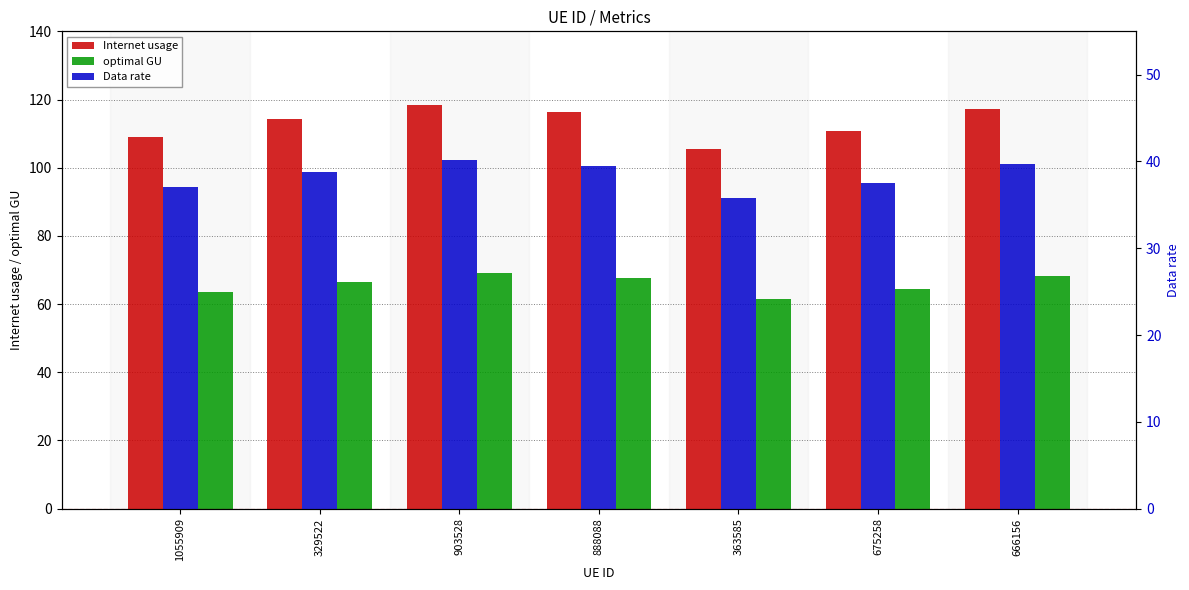

Rank the categories by optimal GU value from lowest to highest.

363585, 1055909, 675258, 329522, 888088, 666156, 903528